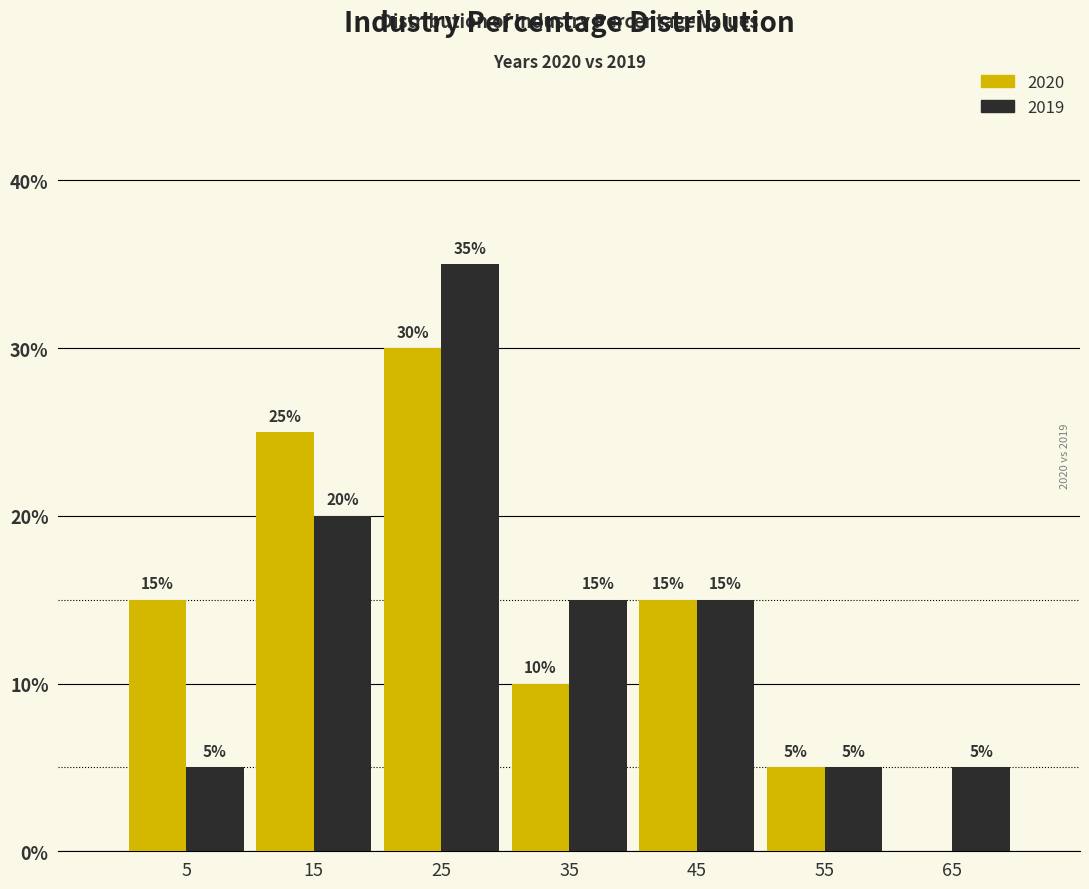

Reading right to left, transcribe all the data shown in this chart.

2020: 65=0	55=5	45=15	35=10	25=30	15=25	5=15
2019: 65=5	55=5	45=15	35=15	25=35	15=20	5=5